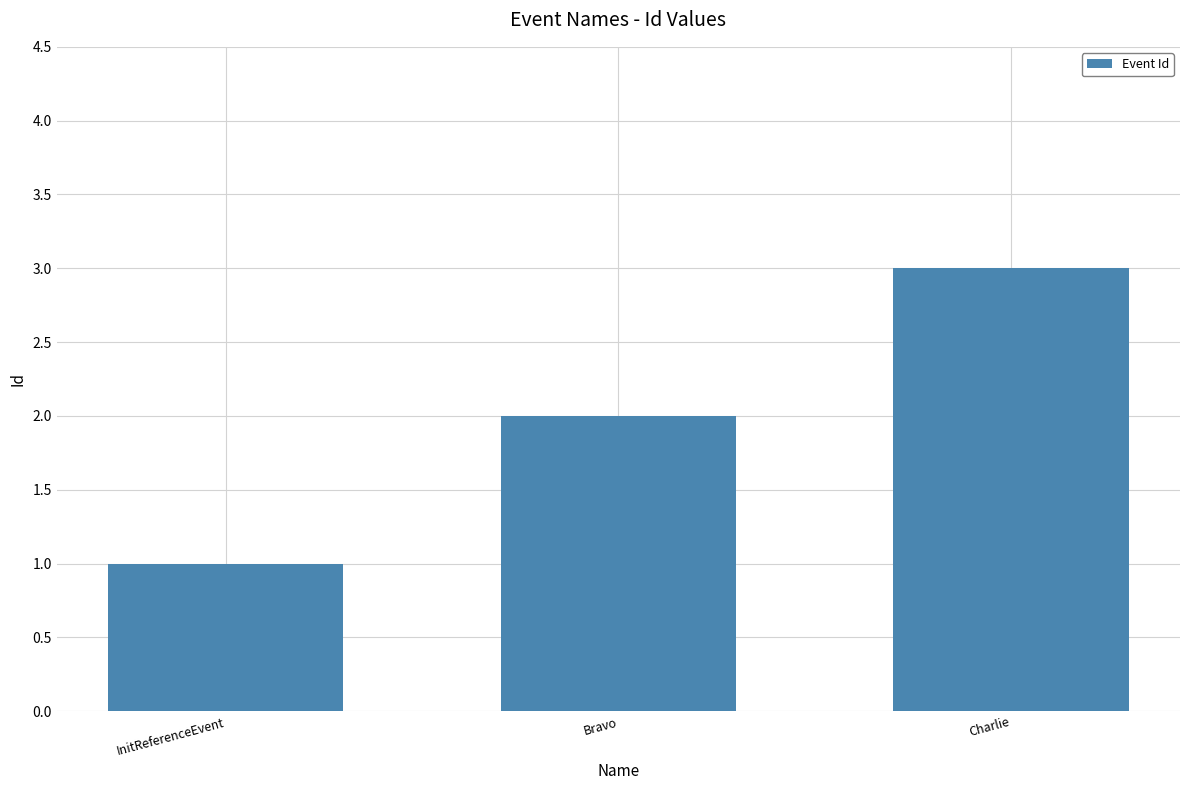

What is the change in value from Bravo to Charlie?

+1